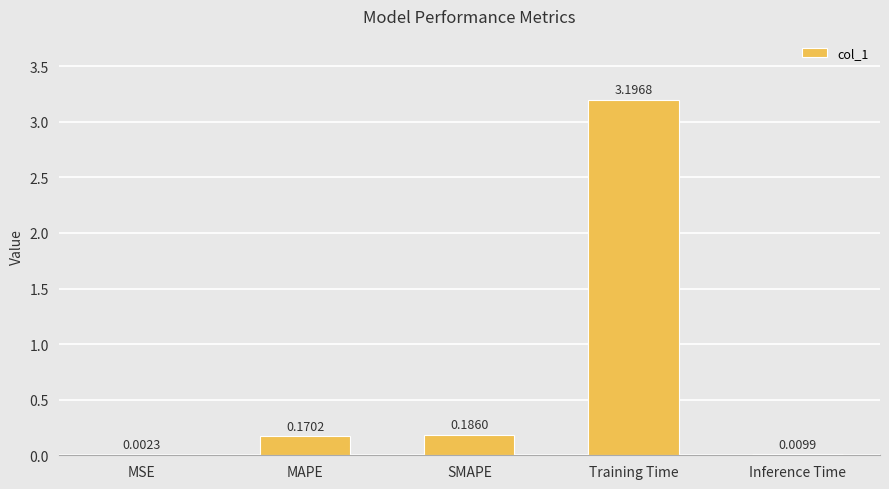

What is the change in value from Training Time to Inference Time?

-3.2